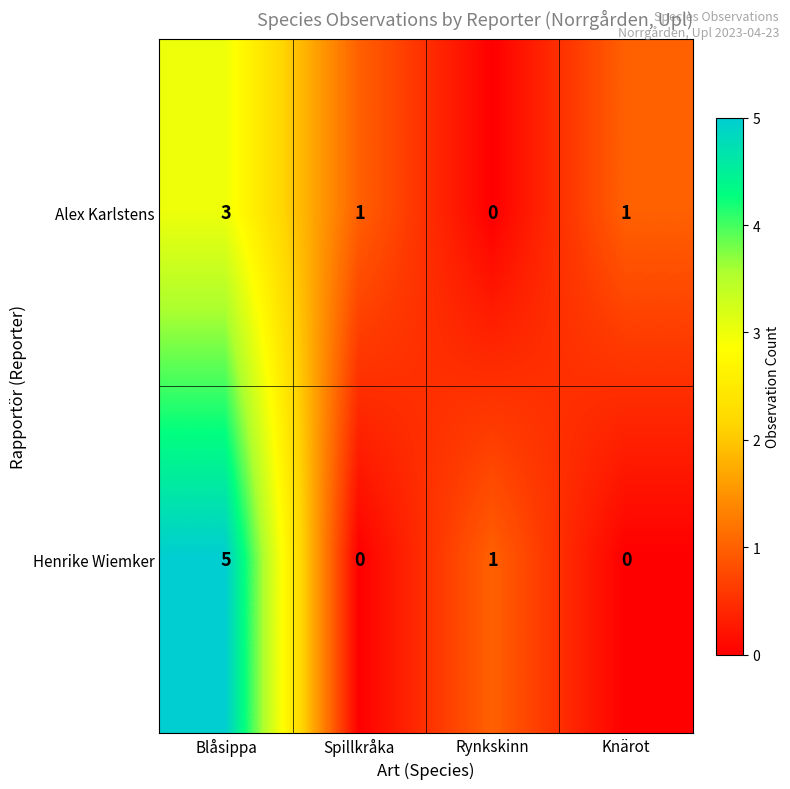

Reading right to left, what are all the values shown in this chart?

Alex Karlstens: 1	0	1	3
Henrike Wiemker: 0	1	0	5